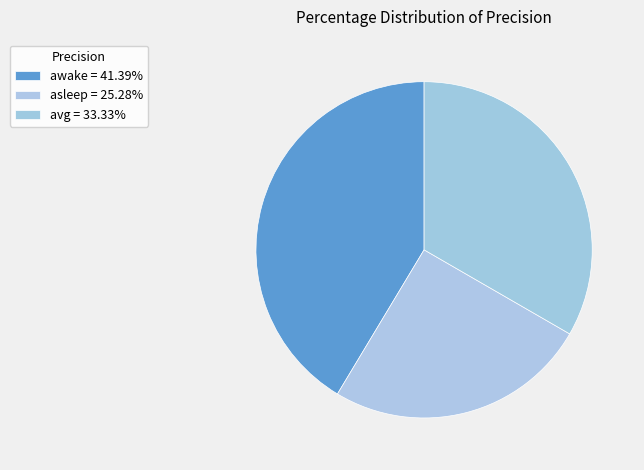

To the nearest percent, what percentage of the pie is asleep?

25%